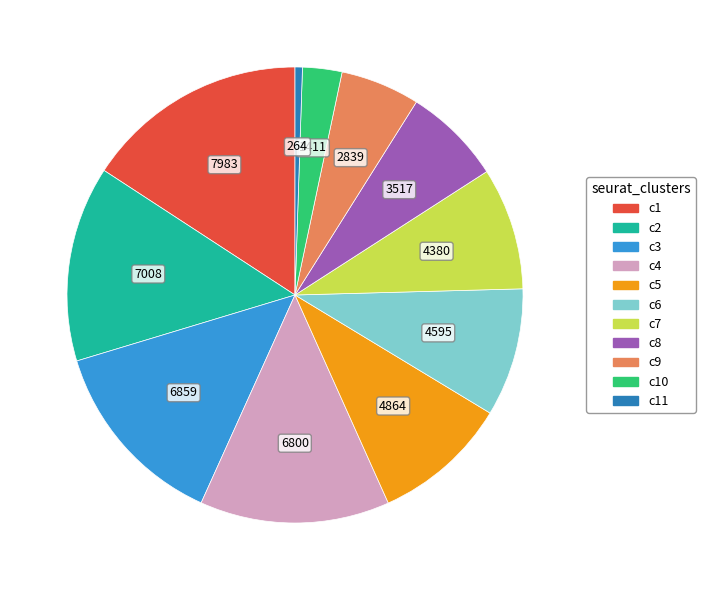

Is there any slice that represents more than half of the pie?

No